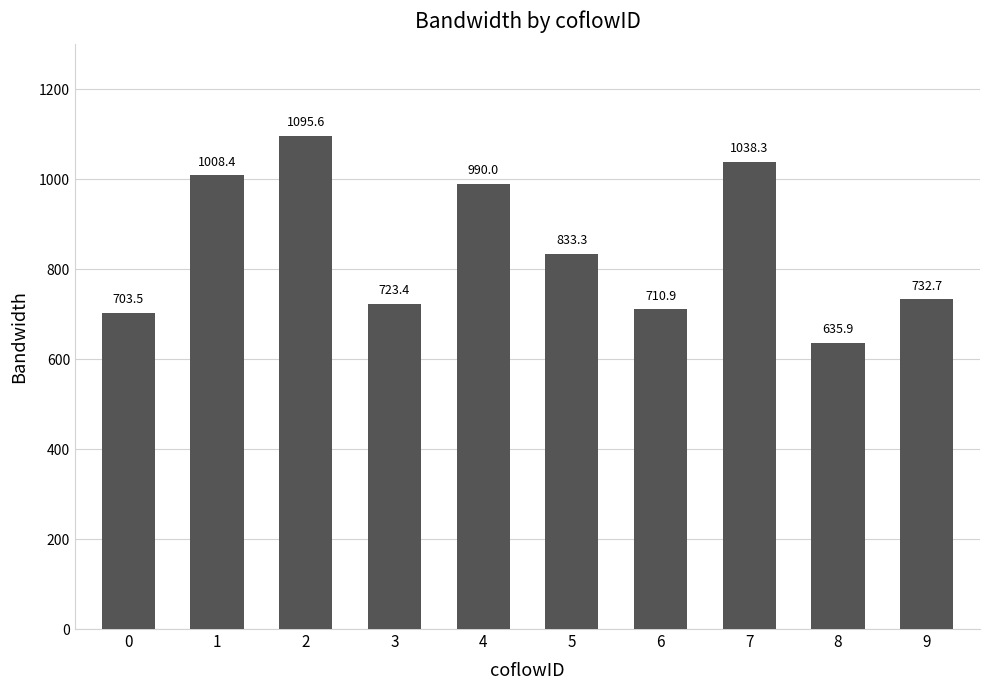

Reading left to right, extract all data points from this chart.

0=703.5	1=1008.4	2=1095.6	3=723.4	4=990.0	5=833.3	6=710.9	7=1038.3	8=635.9	9=732.7